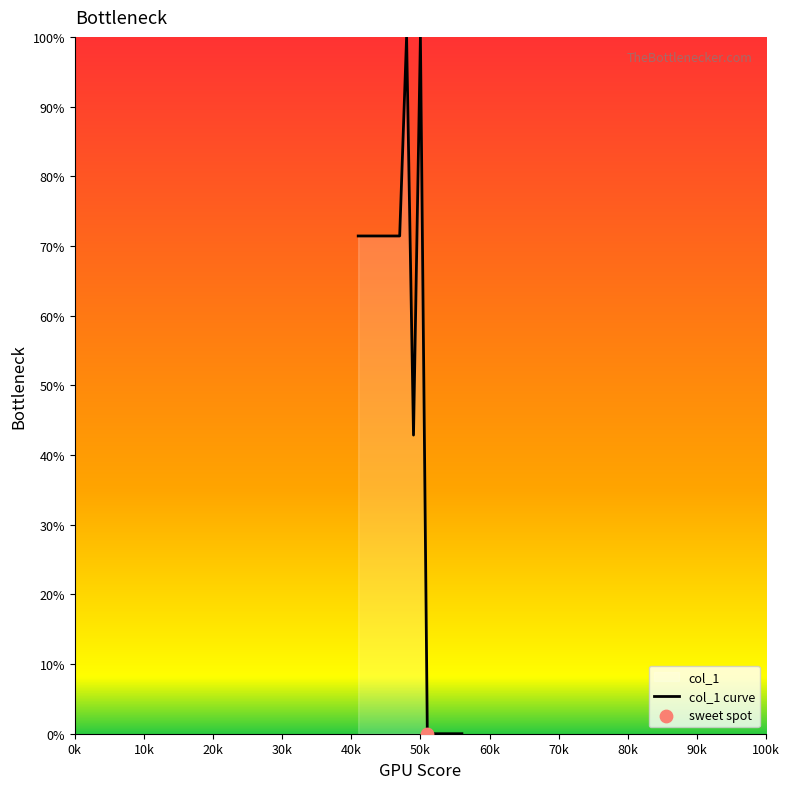

What is the difference between the maximum and minimum values?

100.0